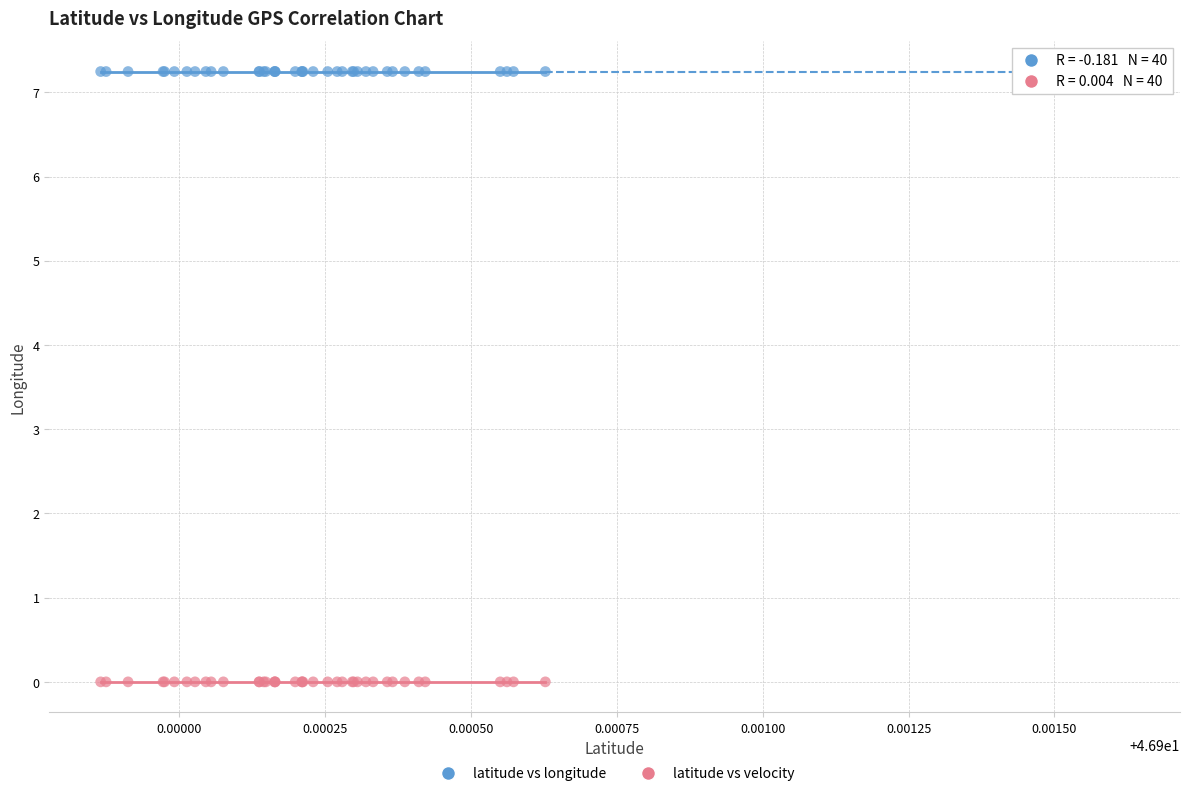

Which series contains the highest Y value?

latitude vs longitude